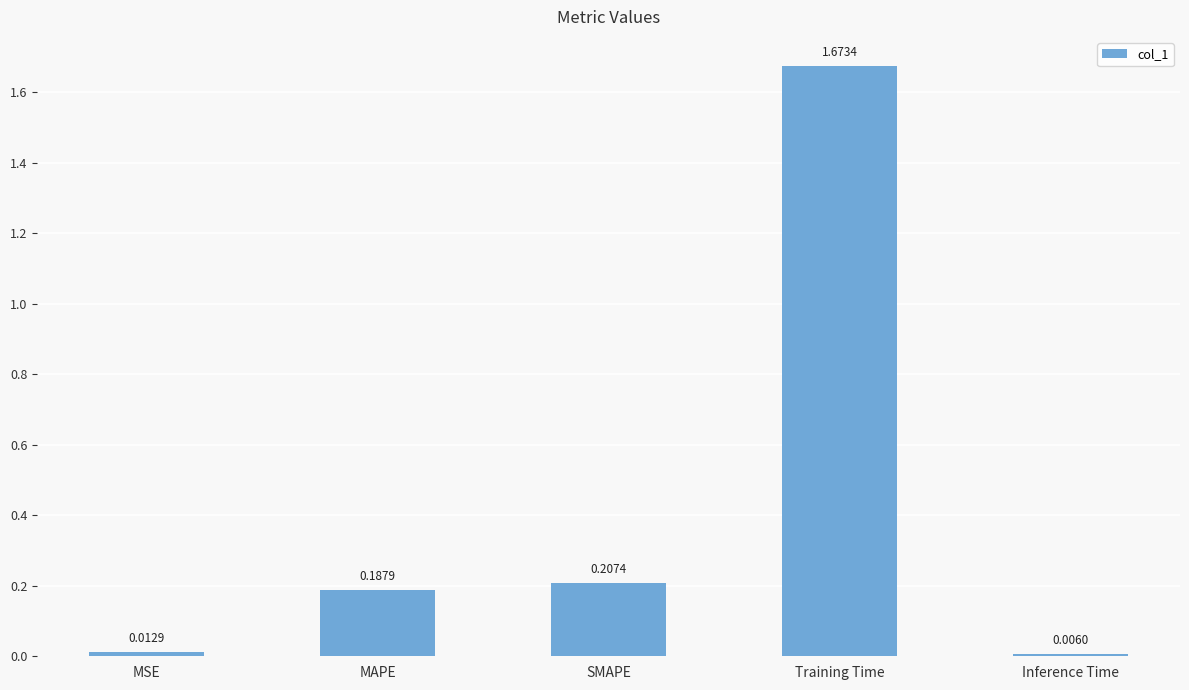

Which label corresponds to the largest value in the chart?

Training Time